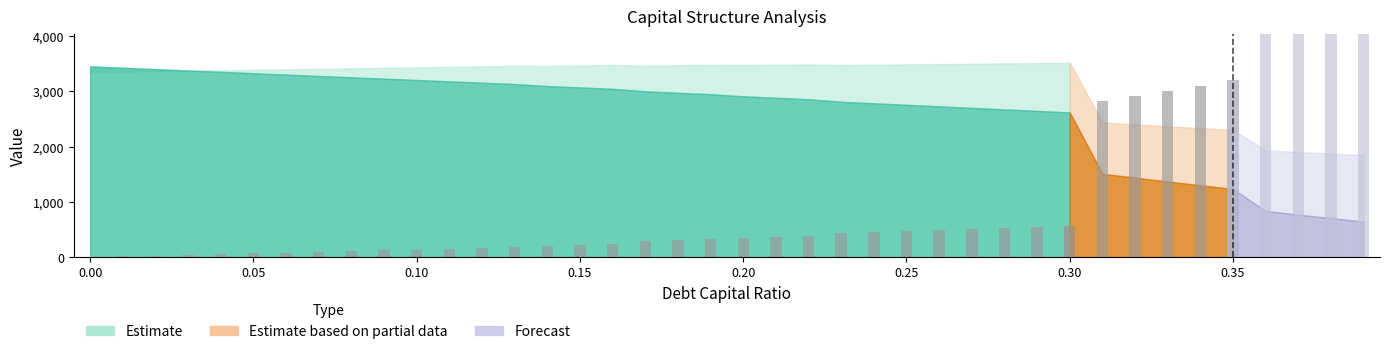

Count the number of categories in the chart.

31